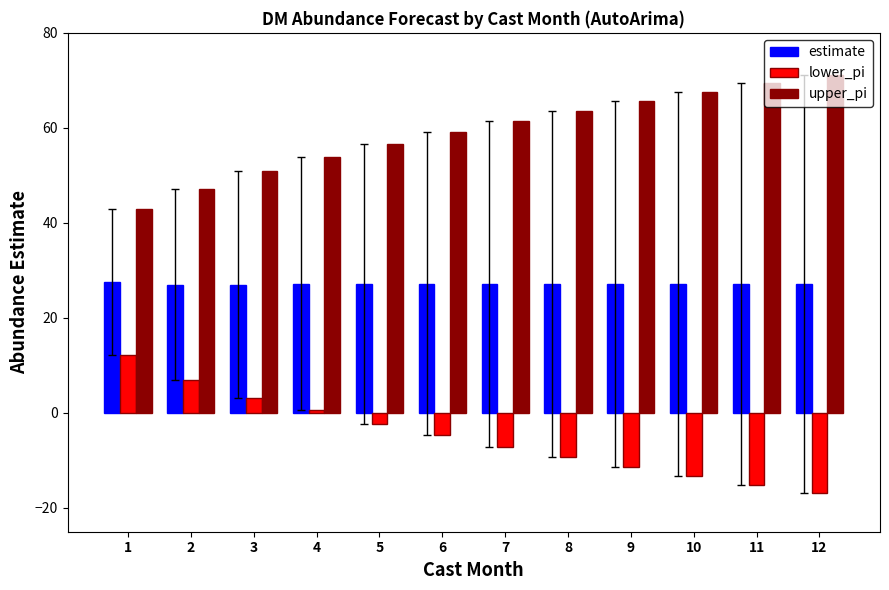

How many series are shown in this chart?

3